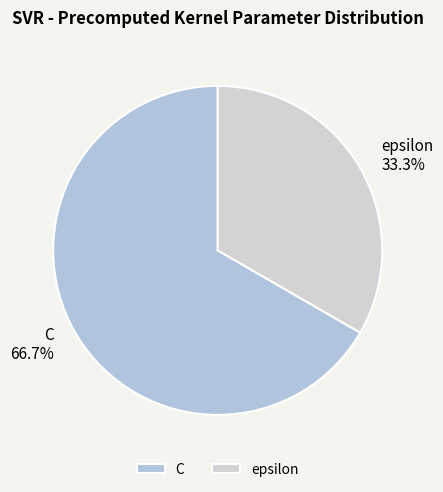

What is the largest slice in the pie chart?

C